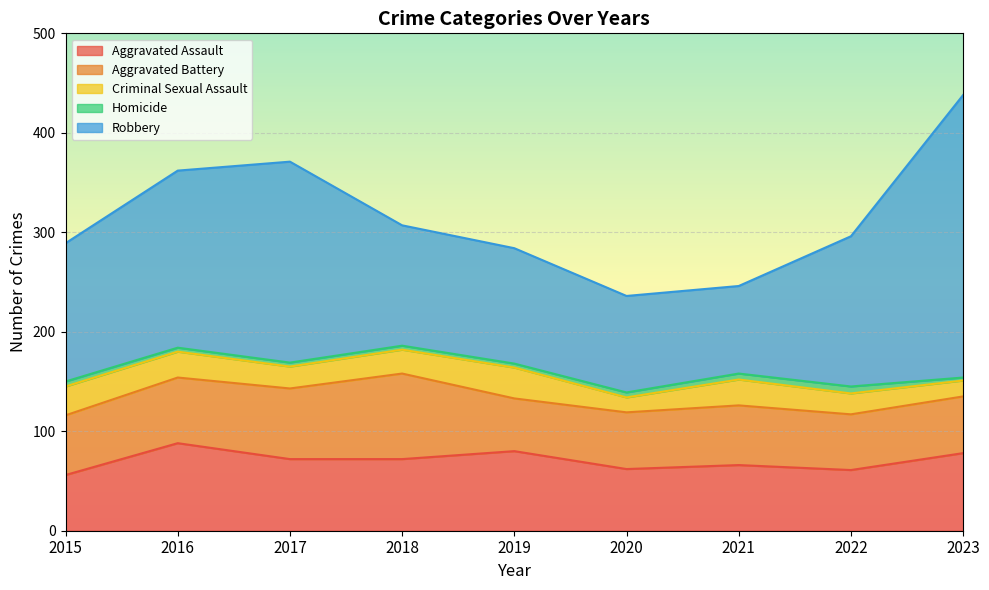

What is the approximate value of Aggravated Assault at 2018?

72